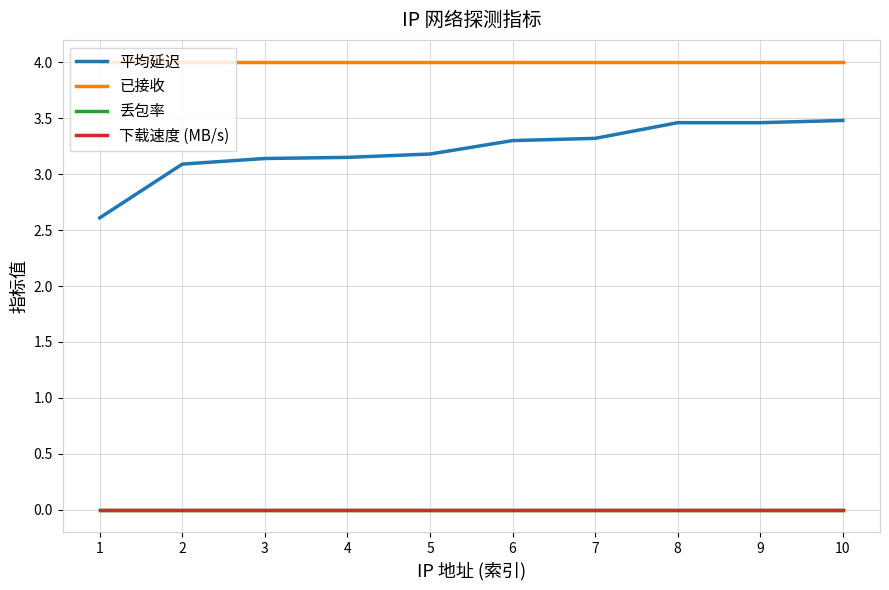

Between 3 and 4, which series saw the biggest shift?

平均延迟